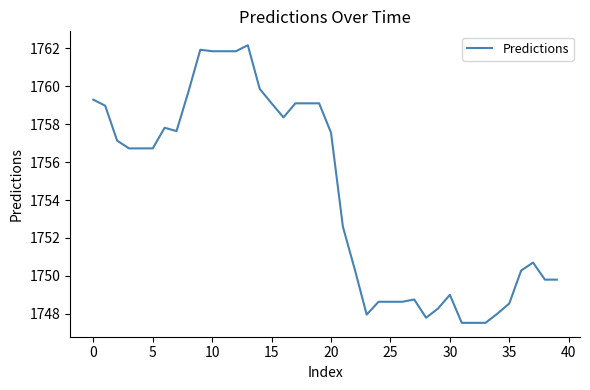

What is the sum of all values?

70172.9